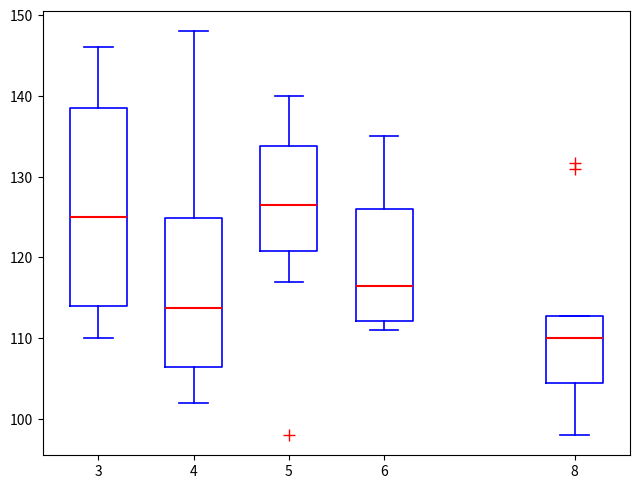

Reading left to right, read every box against the y-axis: the position of its median line, the range the box covers, and the ends of its whiskers. The values are not printed on the chart, so give them approximately, as read against the axis.

3: median 125, box 114 to 139, whiskers 110 to 146
4: median 114, box 106 to 125, whiskers 102 to 148
5: median 127, box 121 to 134, whiskers 117 to 140
6: median 116, box 112 to 126, whiskers 111 to 135
8: median 110, box 105 to 113, whiskers 98 to 113